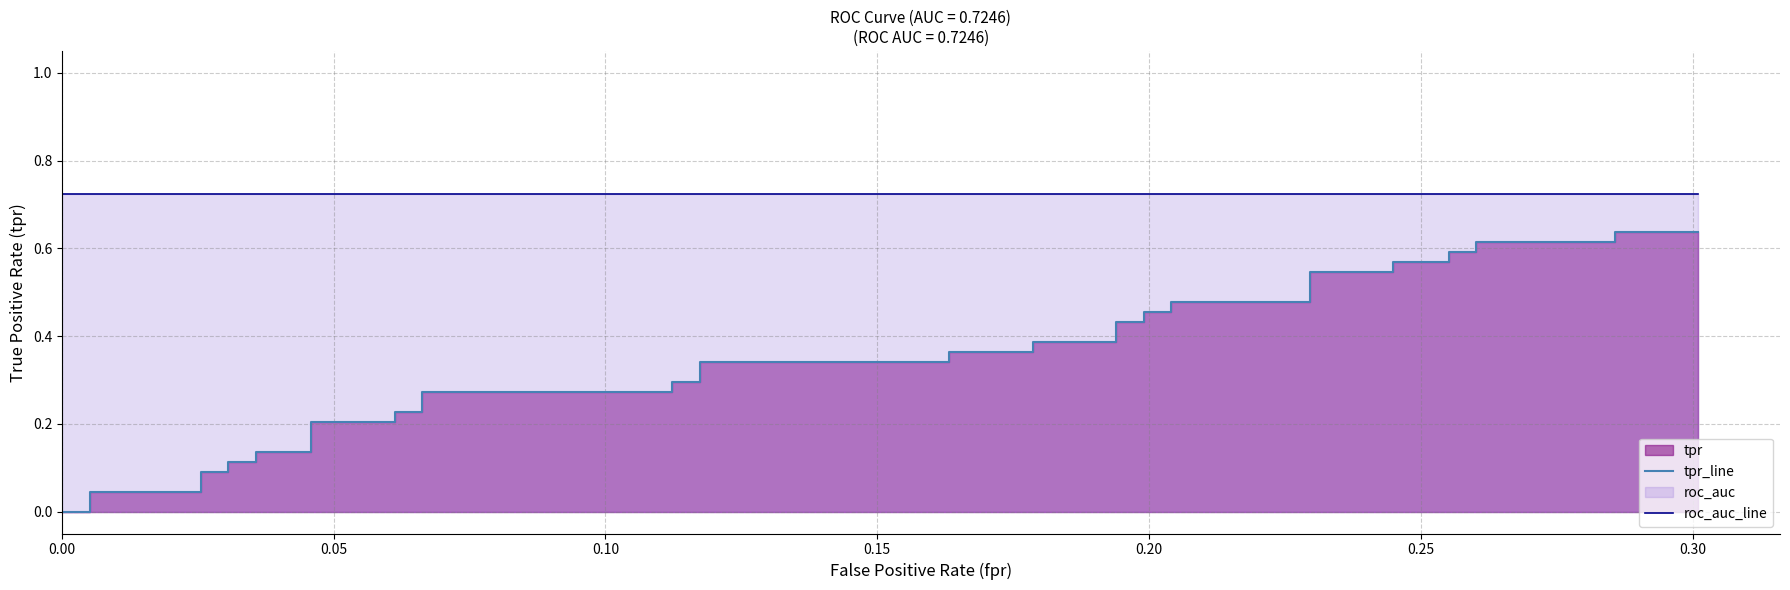

True or false: tpr_line and roc_auc_line intersect in this chart.

False